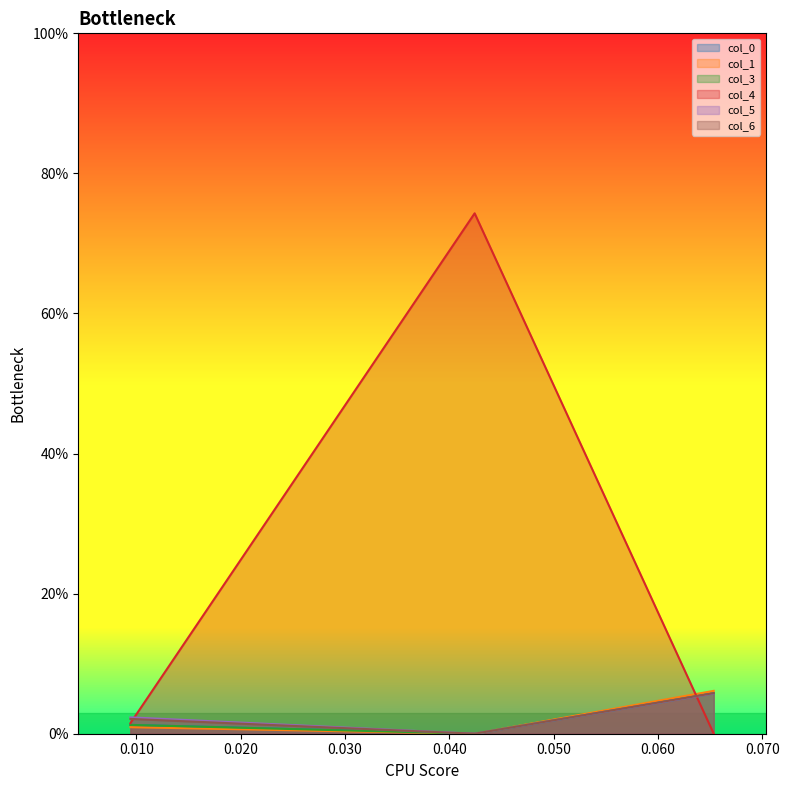

How many positive values does the col_0 series have?

2